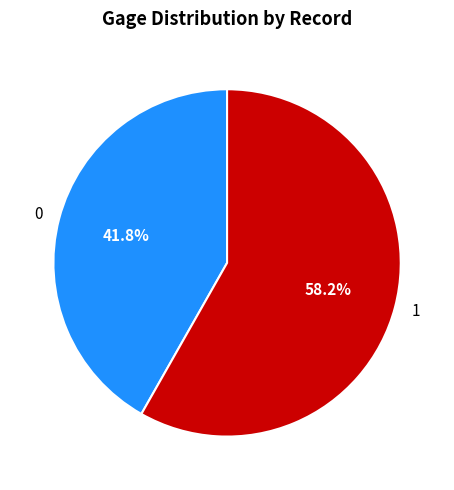

Combined, what portion of the pie is 0 and 1?

100.0%